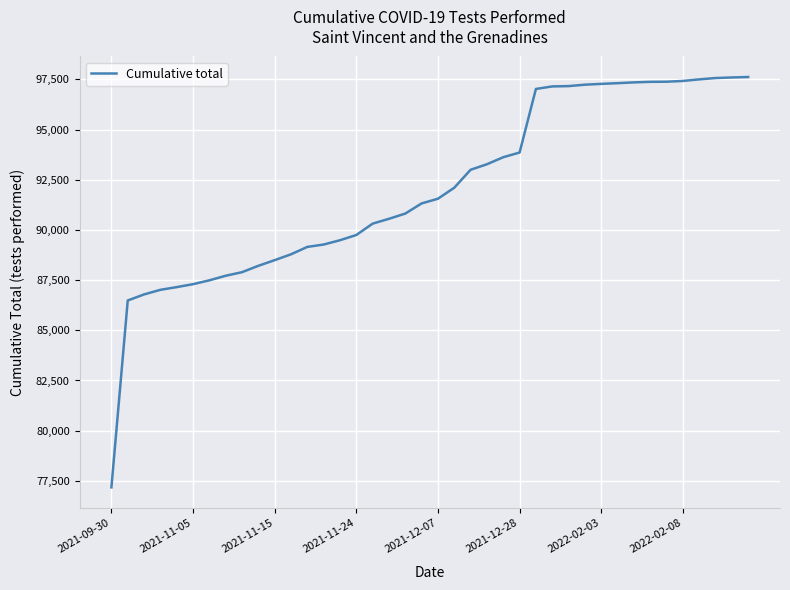

What is the minimum value shown in the chart?

77176